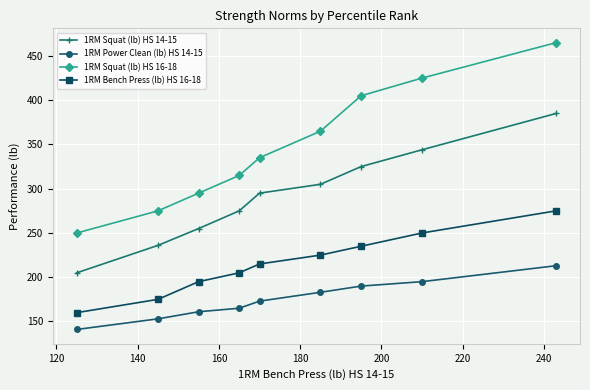

Reading right to left, transcribe all the data shown in this chart.

1RM Squat (lb) HS 14-15: 385	344	325	305	295	275	255	236	205
1RM Power Clean (lb) HS 14-15: 213	195	190	183	173	165	161	153	141
1RM Squat (lb) HS 16-18: 465	425	405	365	335	315	295	275	250
1RM Bench Press (lb) HS 16-18: 275	250	235	225	215	205	195	175	160